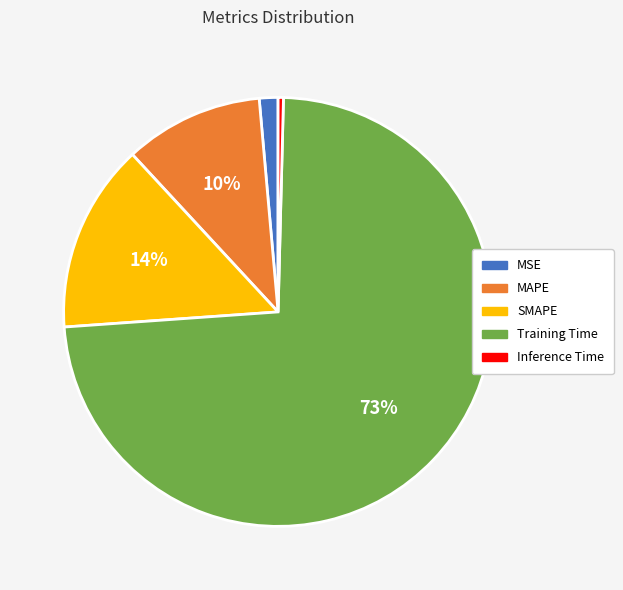

Is the sum of MAPE and SMAPE greater than half?

No